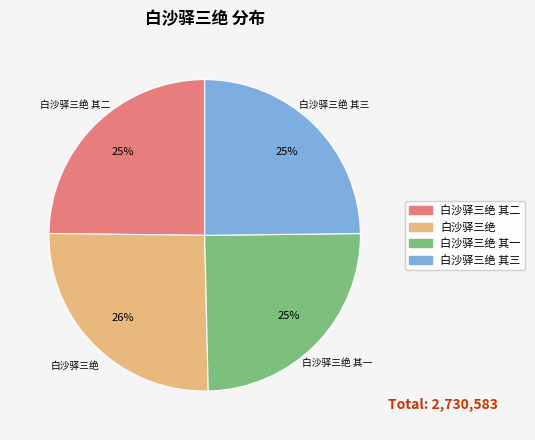

Approximately how many times larger is the value at 白沙驿三绝 其一 compared to 白沙驿三绝 其二?

1.0